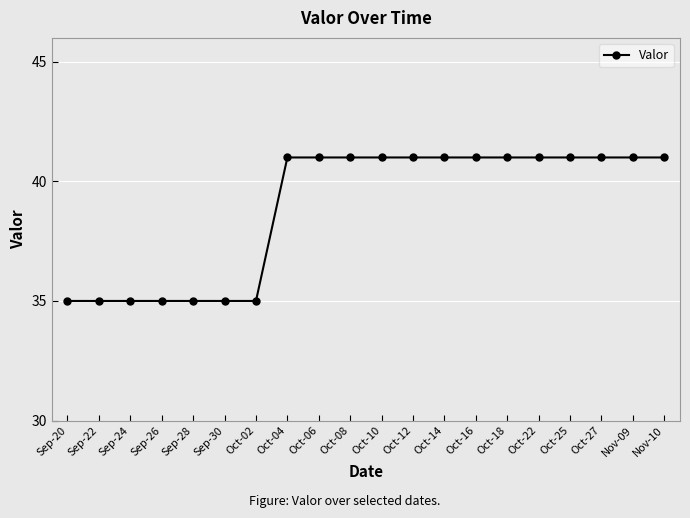

What is the sum of the values at Oct-27 and Nov-09?

82